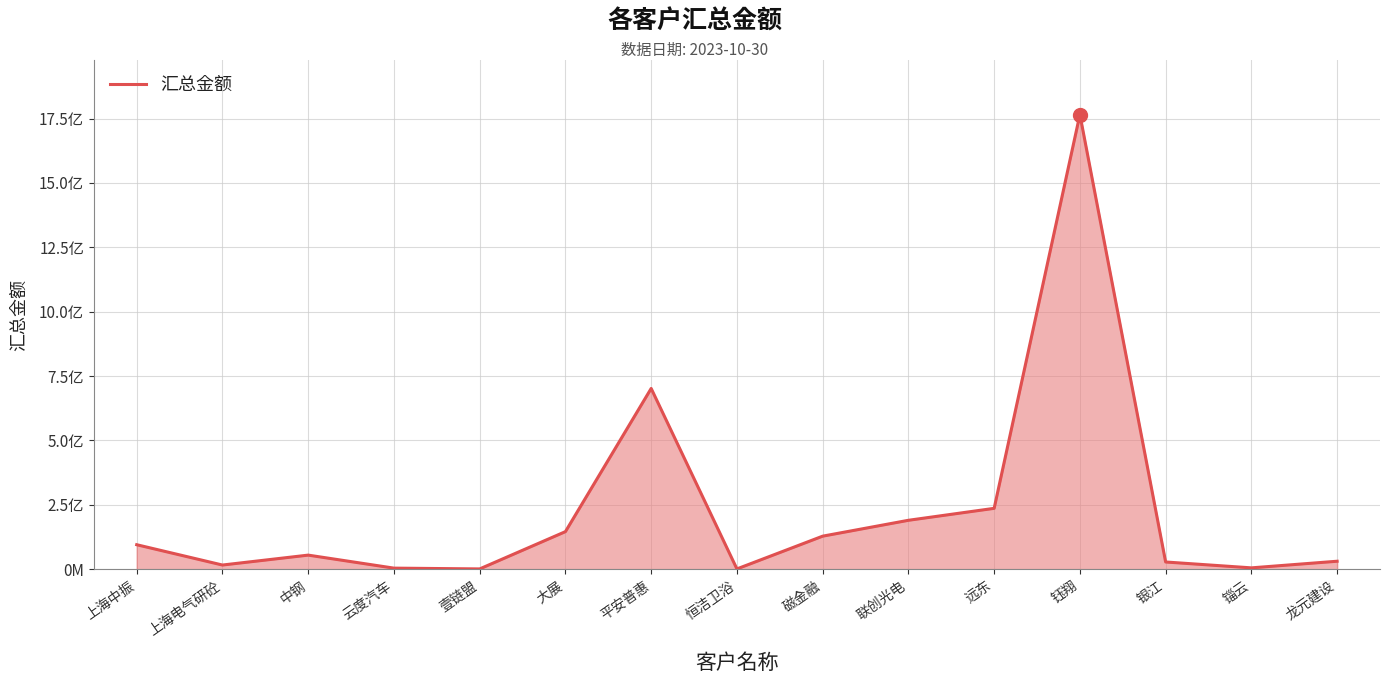

Which has a higher value, 壹链盟 or 锱云?

锱云